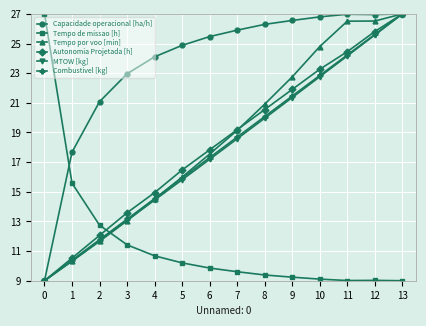

What is the difference between the maximum and second lowest values in the MTOW [kg] series?

16.6